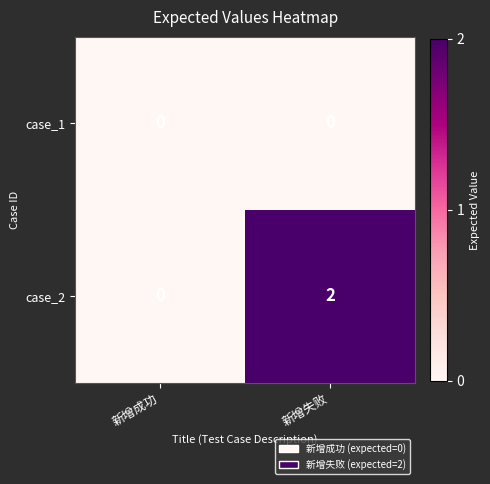

The case_2 series shows 3 at 新增失败. True or false?

False